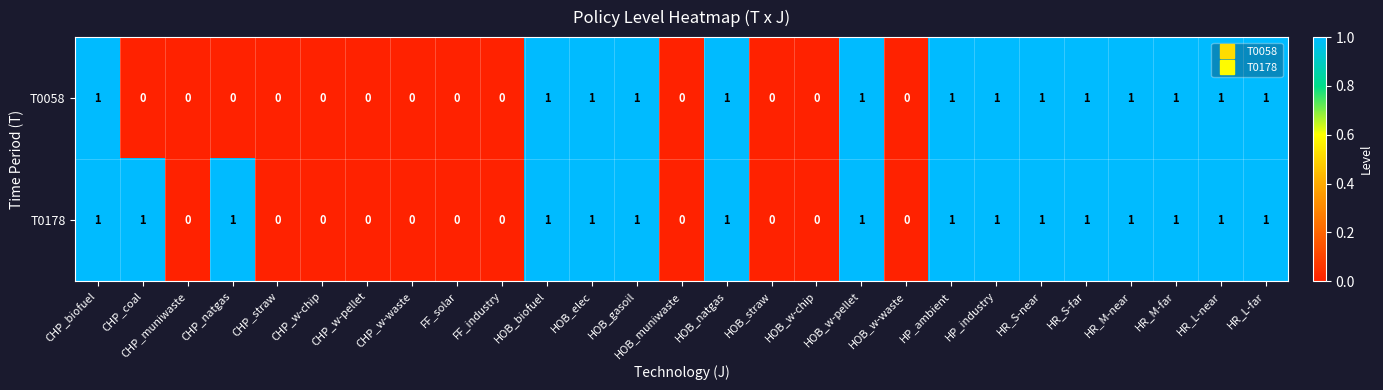

How many values in the T0178 series are below 1?

11